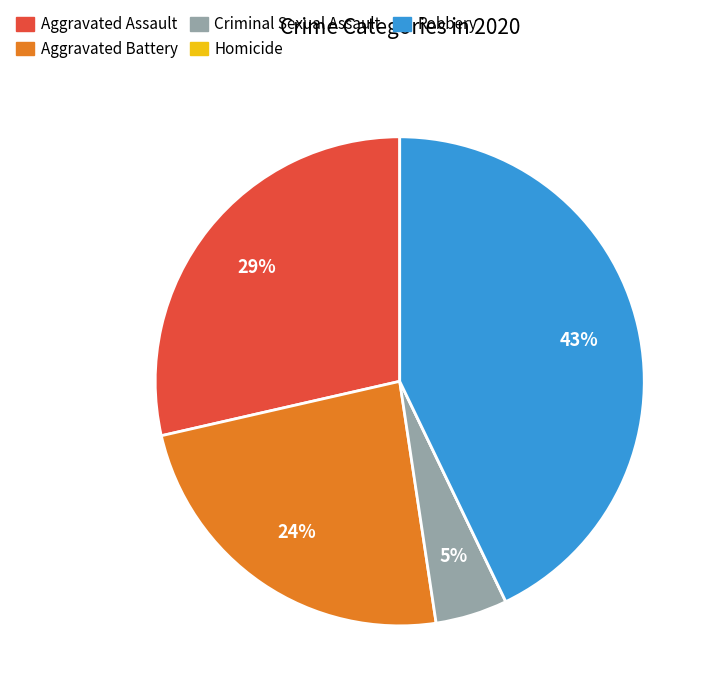

True or false: Aggravated Assault accounts for 29% of the total.

True